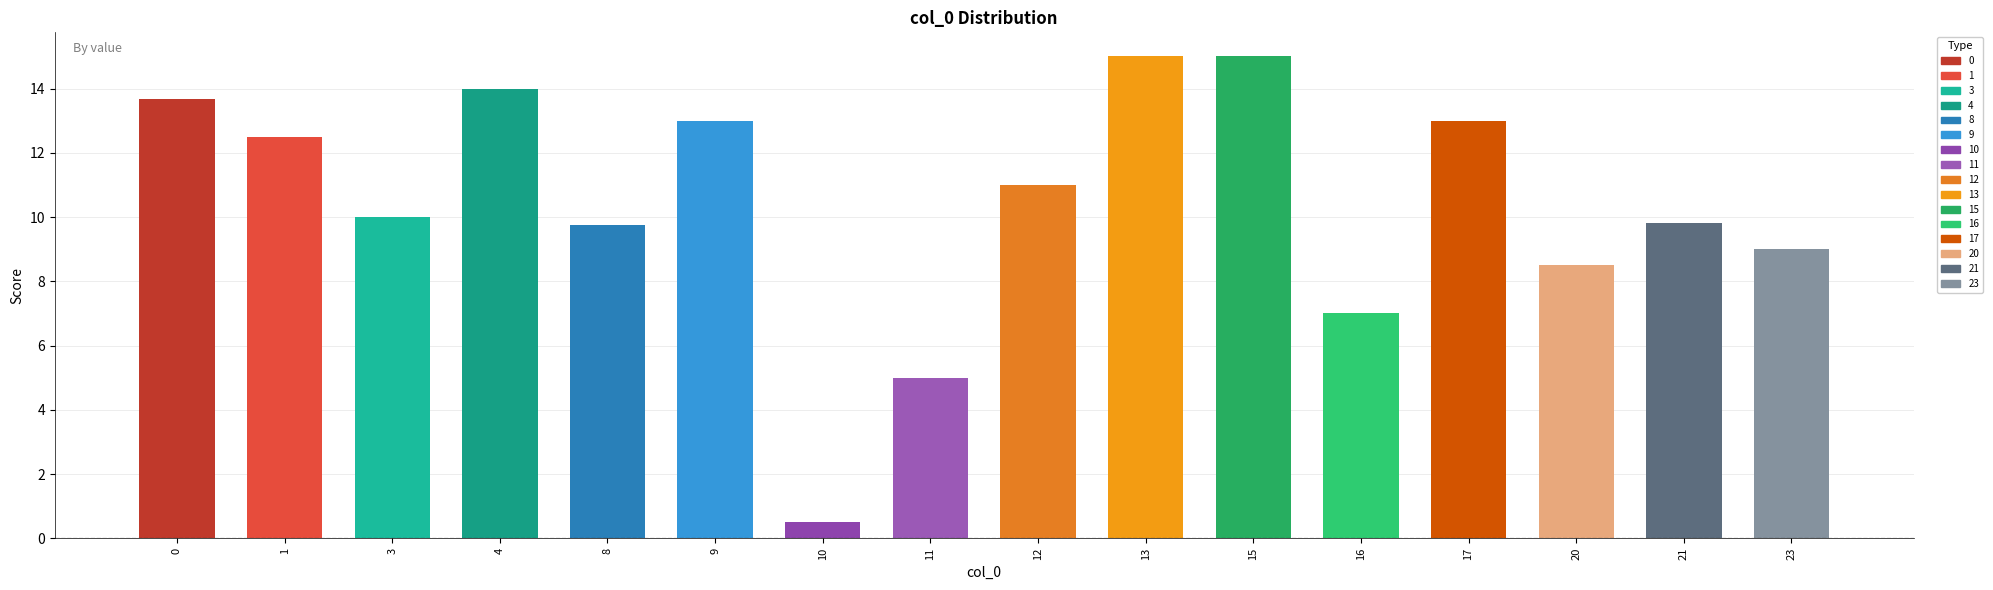

Which category has the lowest value across all series?

10